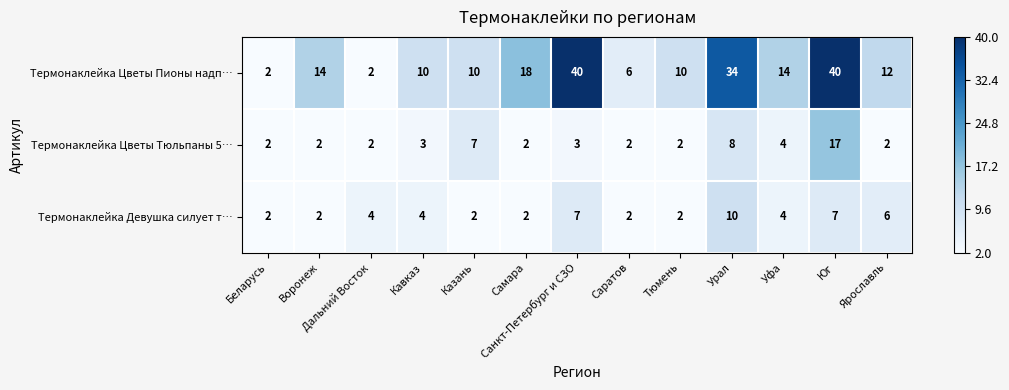

Between Самара and Уфа, which series saw the biggest shift?

Термонаклейка Цветы Пионы надп…